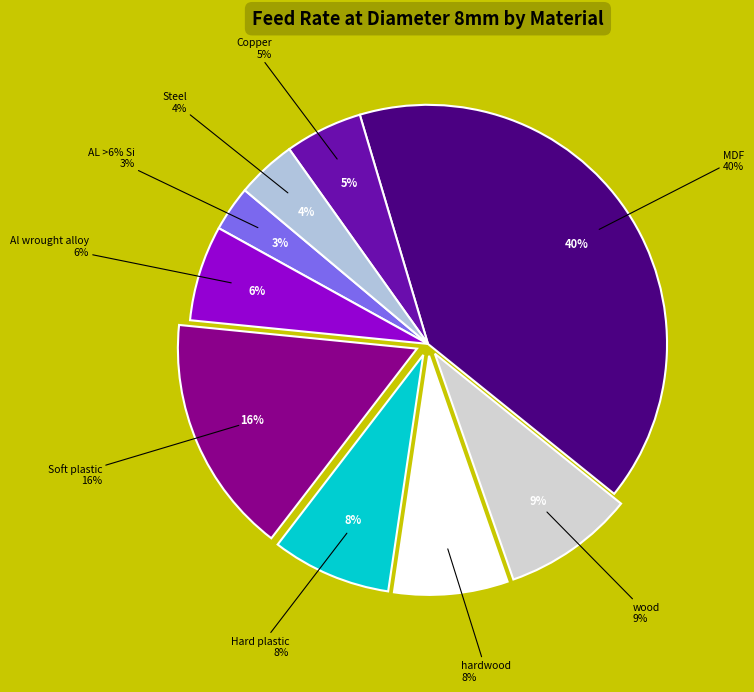

Rank the categories by value from lowest to highest.

AL >6% Si, Steel, Copper, Al wrought alloy, hardwood, Hard plastic, wood, Soft plastic, MDF